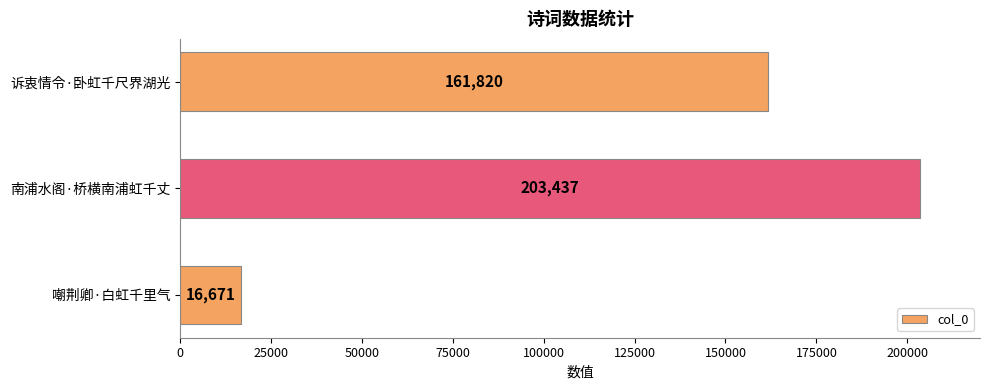

Which has a higher value, 南浦水阁·桥横南浦虹千丈 or 嘲荆卿·白虹千里气?

南浦水阁·桥横南浦虹千丈